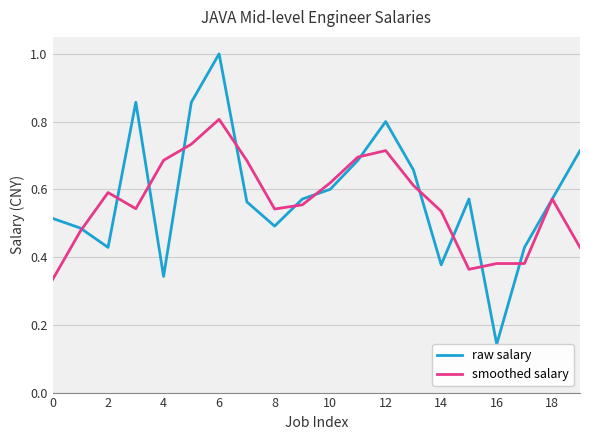

List the series in order of their overall mean, lowest first.

smoothed salary, raw salary